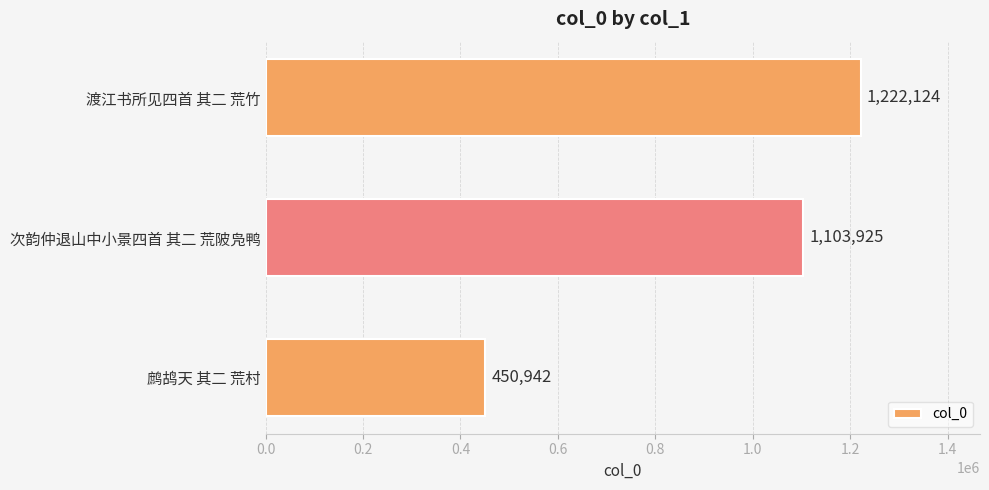

What is the difference between the second highest and minimum values?

652983